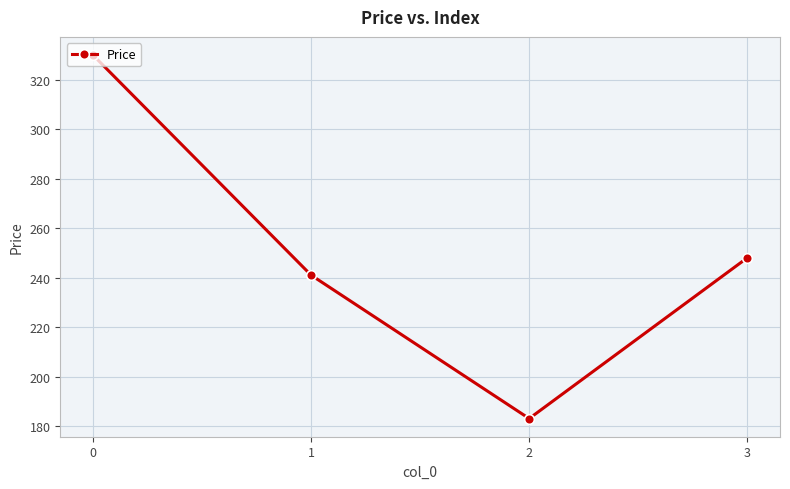

Does the chart have visible grid lines?

Yes